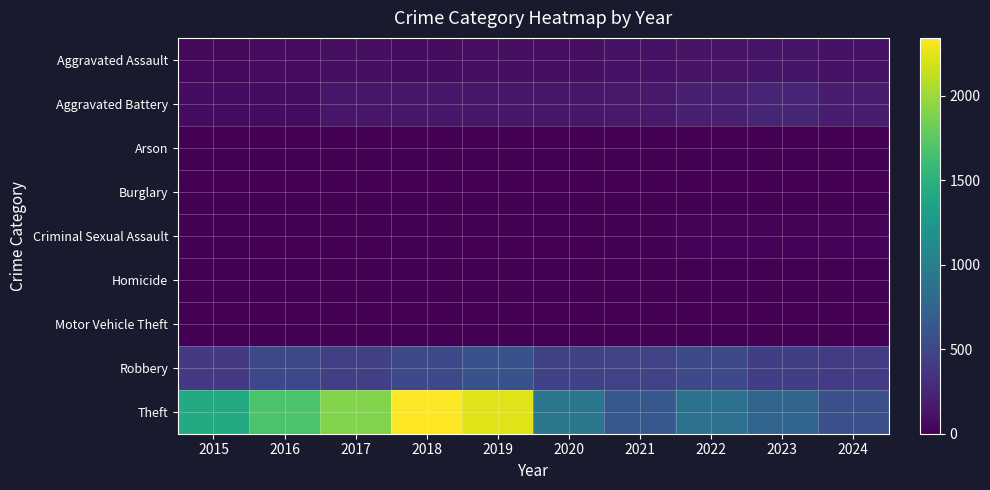

Rank the series at 2016 from highest to lowest value.

Theft, Robbery, Aggravated Battery, Aggravated Assault, Criminal Sexual Assault, Motor Vehicle Theft, Homicide, Arson, Burglary